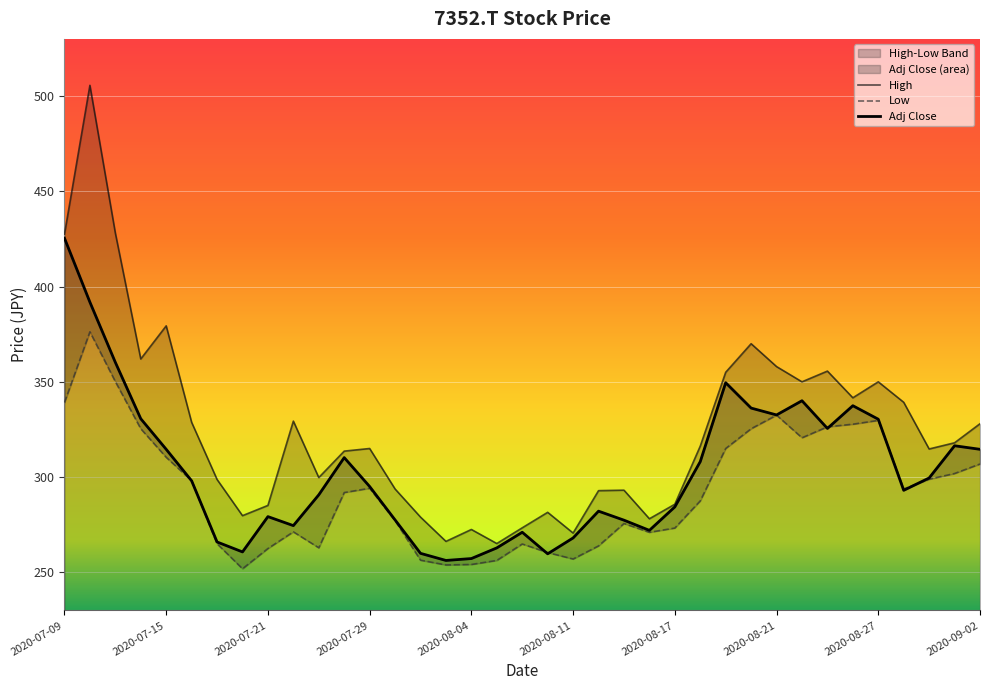

Which category has the highest value across all series?

2020-07-10